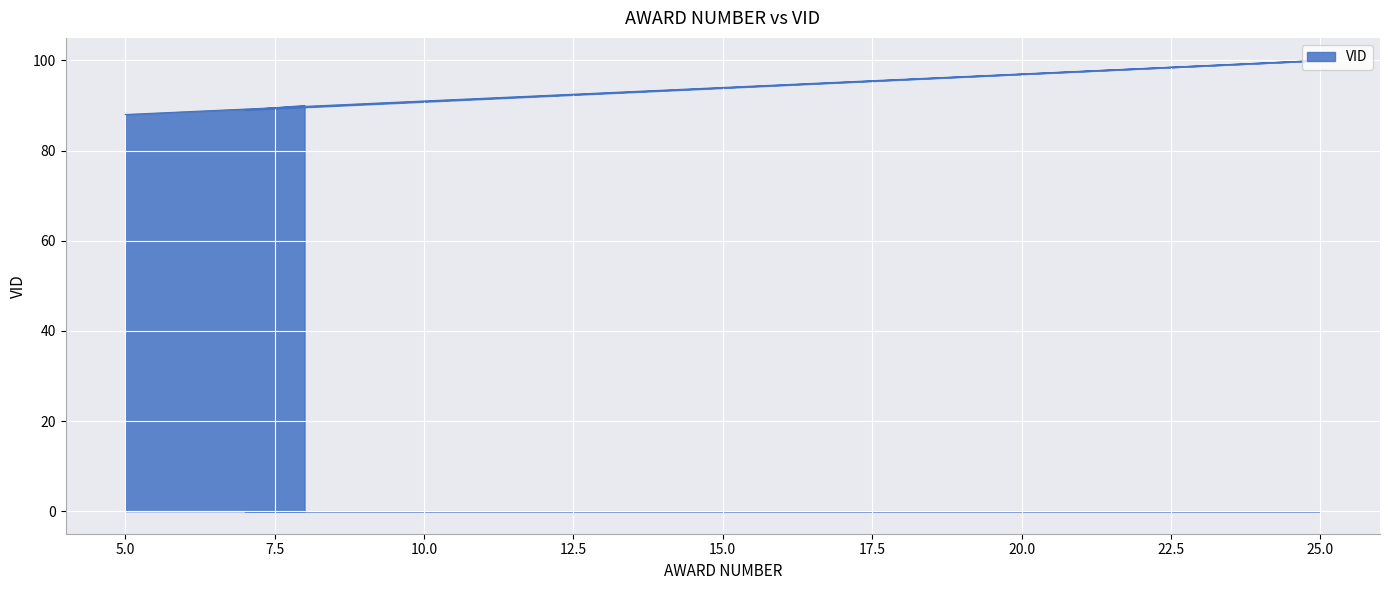

List the labels in order of value, largest first.

25, 8, 7, 5